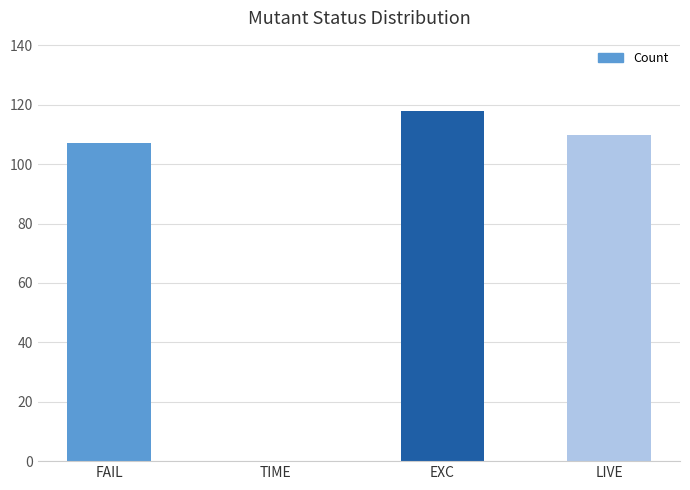

Reading right to left, extract all data points from this chart.

LIVE=110	EXC=118	TIME=0	FAIL=107